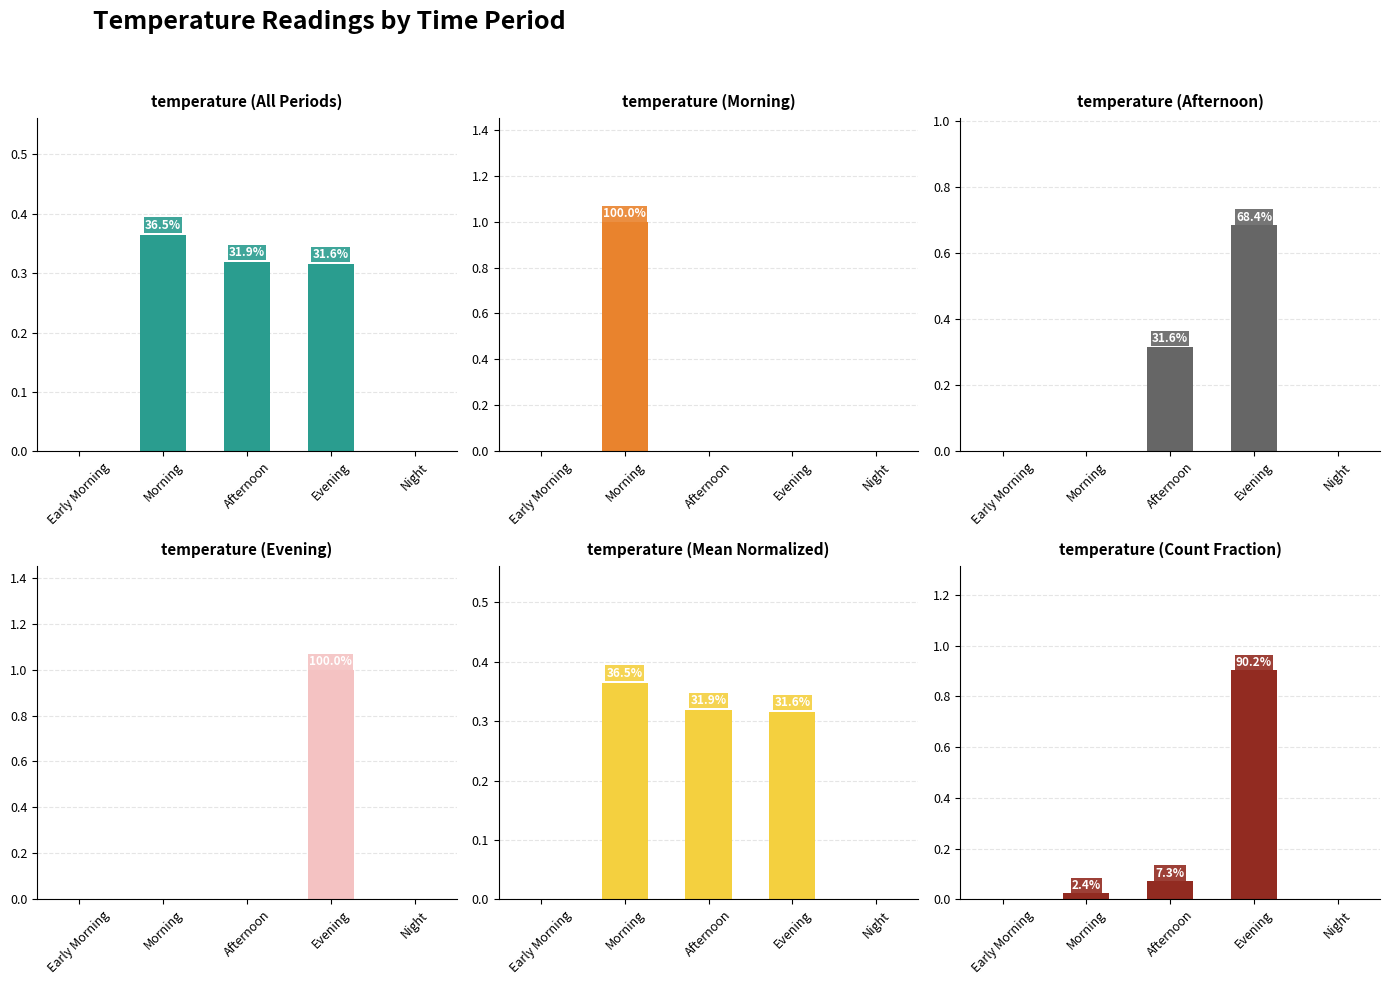

Which category has the highest value in the temperature (Morning) series?

Morning